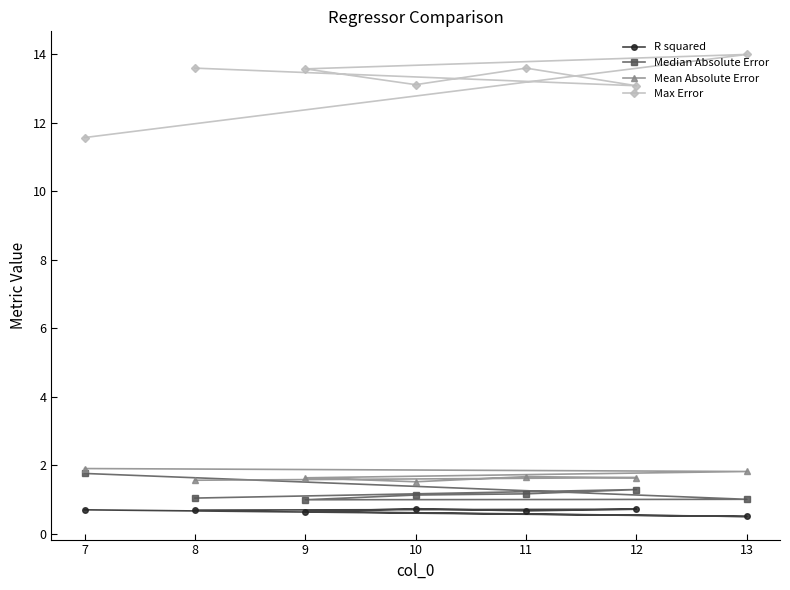

What is the difference between the Median Absolute Error values at 9 and 10?

0.1